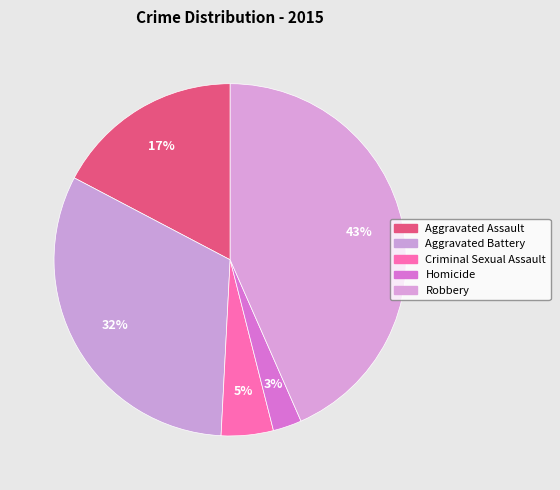

How much of the chart is everything except Aggravated Battery?

68.1%